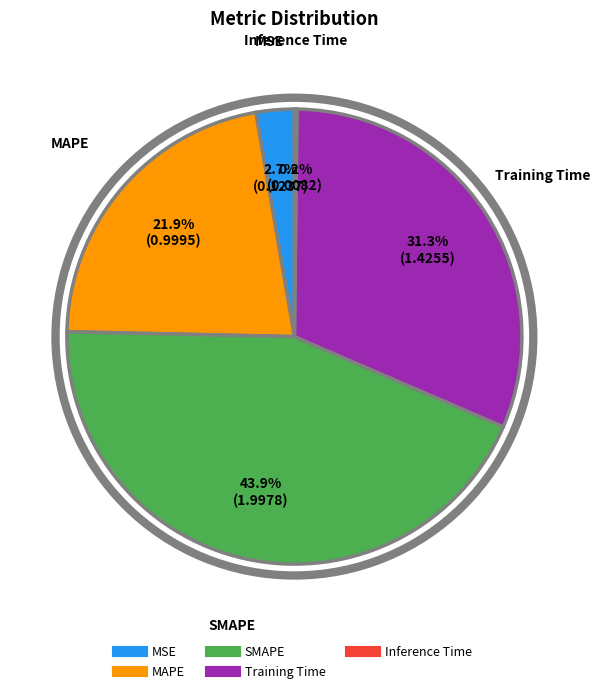

Approximately how many times larger is the value at Training Time compared to SMAPE?

0.7